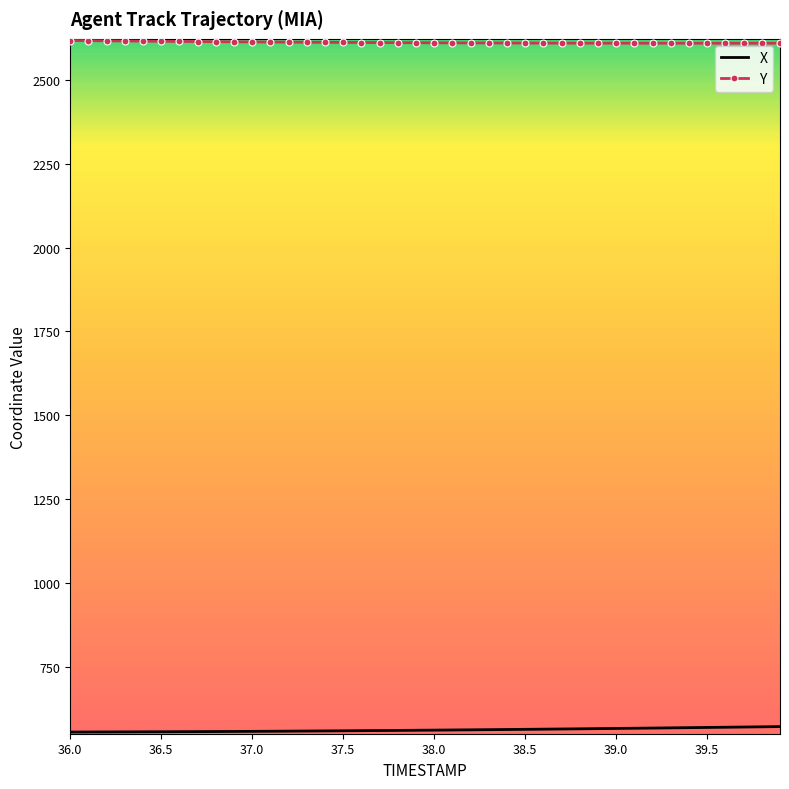

What is the smallest value displayed?

554.4